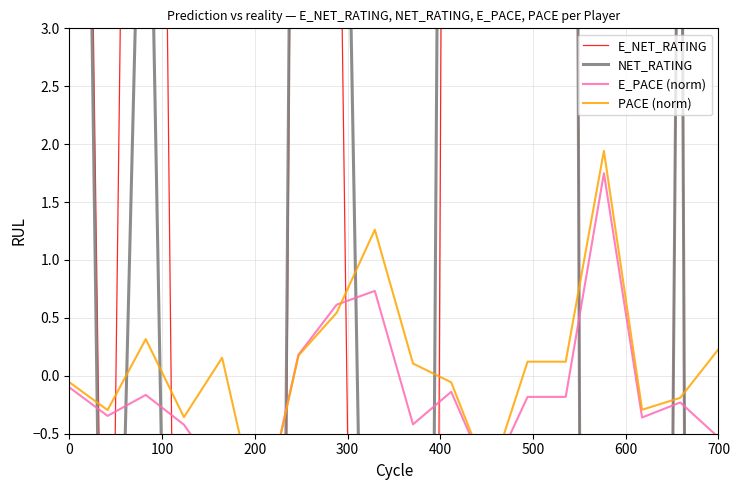

What is the value of the NET_RATING point at the 7th from the left?

13.4